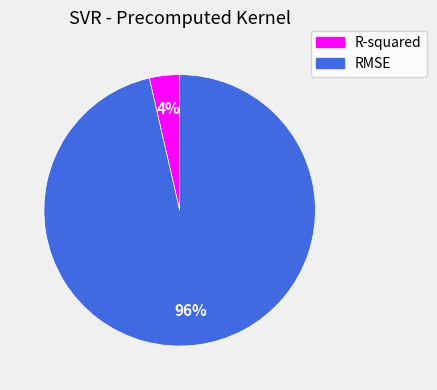

What is the largest slice in the pie chart?

RMSE